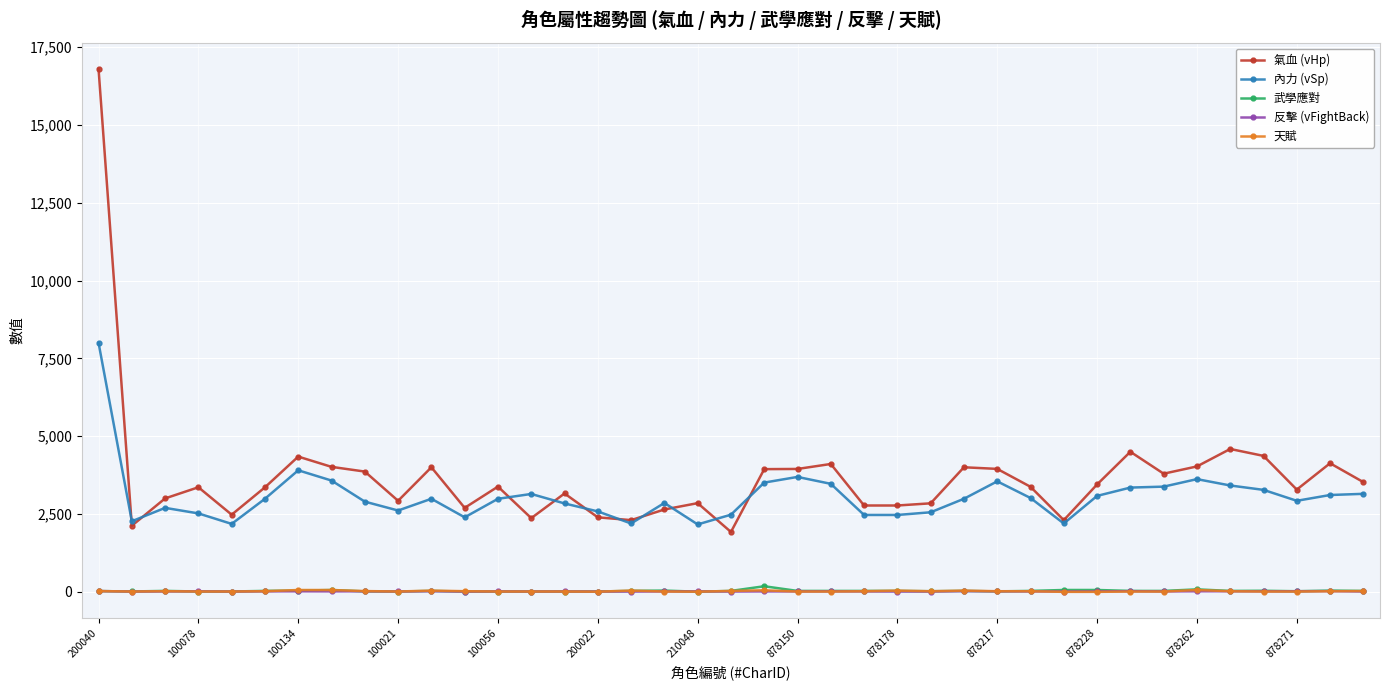

What are all the series names shown in the legend?

氣血 (vHp), 內力 (vSp), 武學應對, 反擊 (vFightBack), 天賦